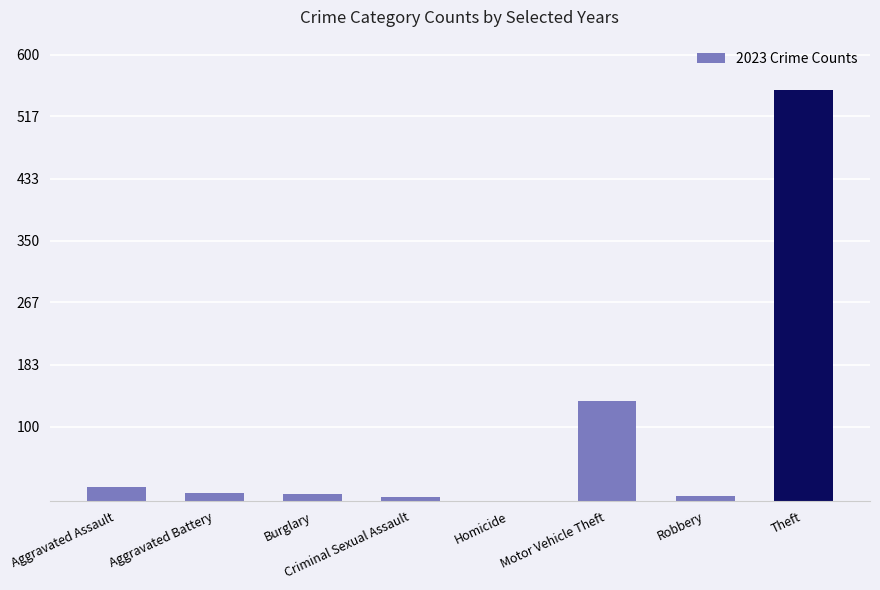

Which has a higher value, Theft or Motor Vehicle Theft?

Theft